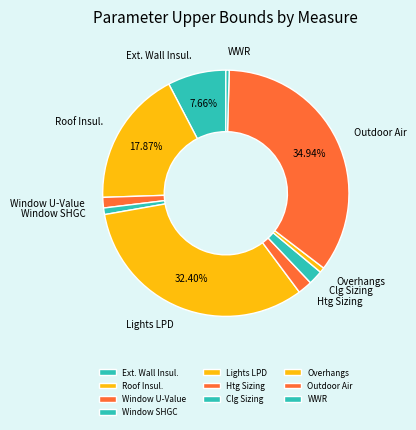

How many segments does this pie chart have?

10